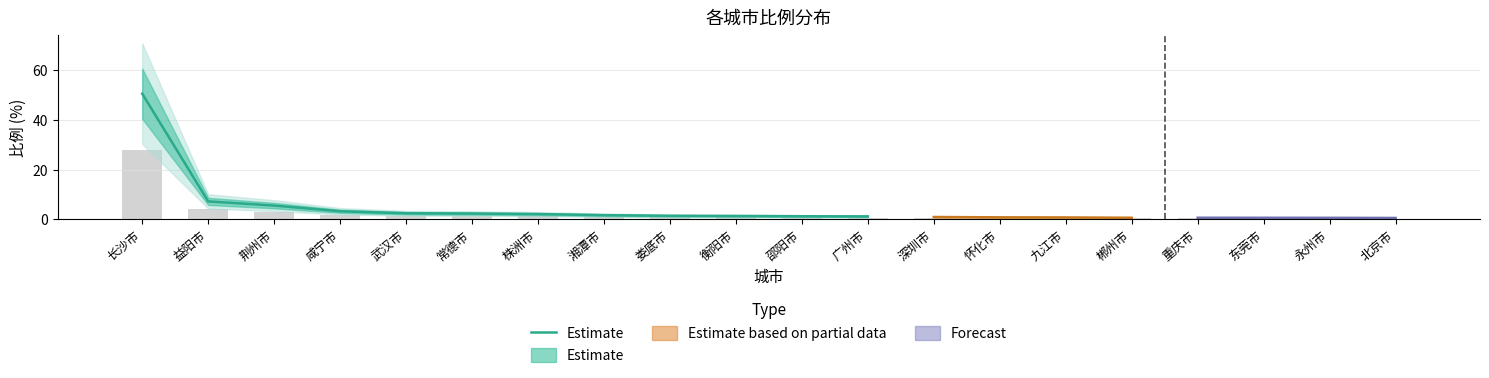

How many bars are there in total?

12